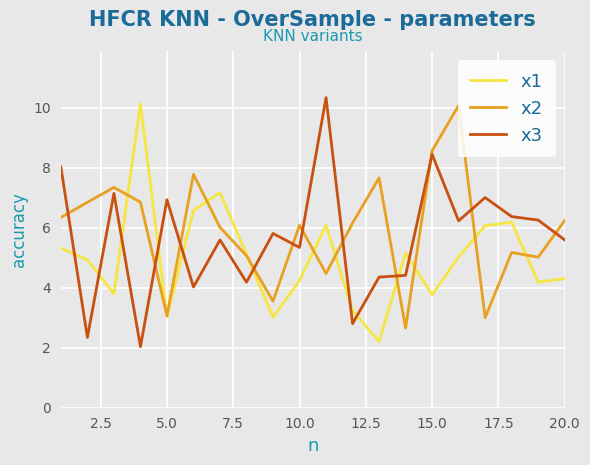

What is the lowest value of the x2 series?

2.7